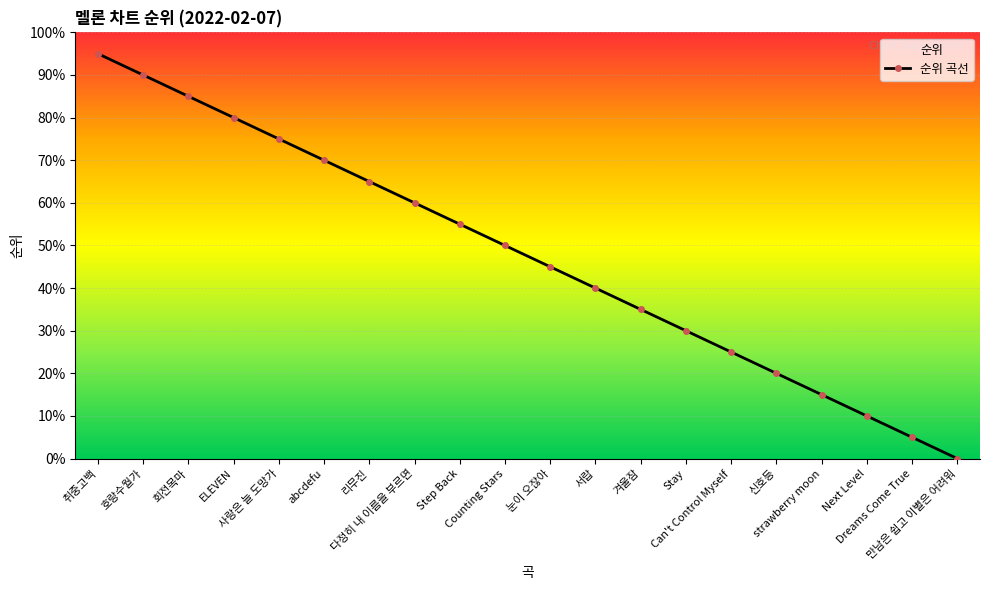

Reading left to right, what are all the values shown in this chart?

95.0	90.0	85.0	80.0	75.0	70.0	65.0	60.0	55.0	50.0	45.0	40.0	35.0	30.0	25.0	20.0	15.0	10.0	5.0	0.0